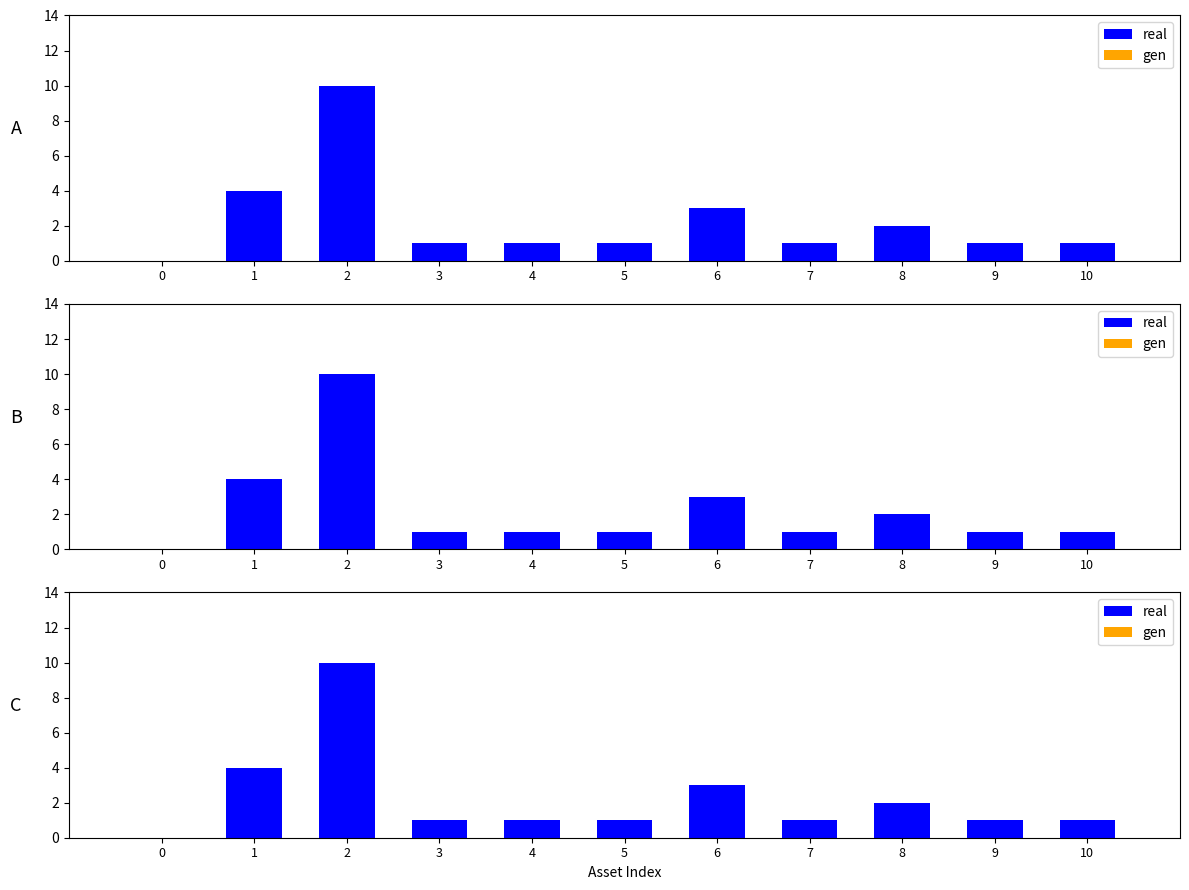

Is the value of gen at 5 greater than the value of real at 2?

No